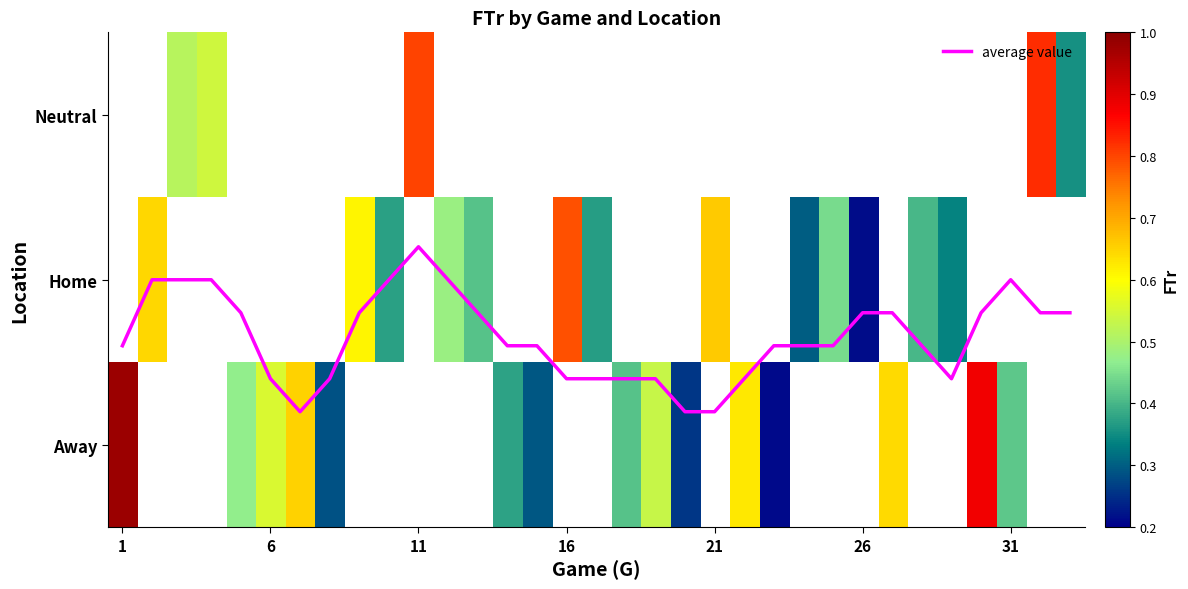

Which series changed the most between 1 and 29?

average value